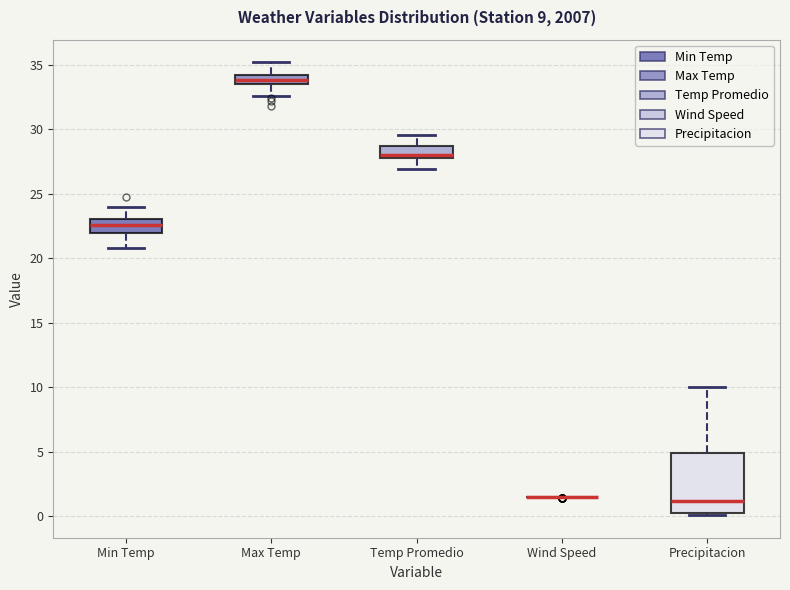

Which box is the tallest, from its lower edge to its upper edge?

Precipitacion